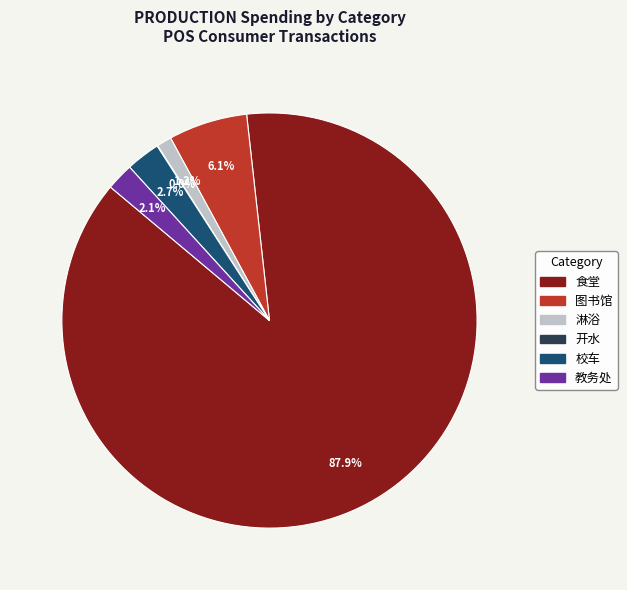

Combined, what portion of the pie is 图书馆 and 淋浴?

7.3%